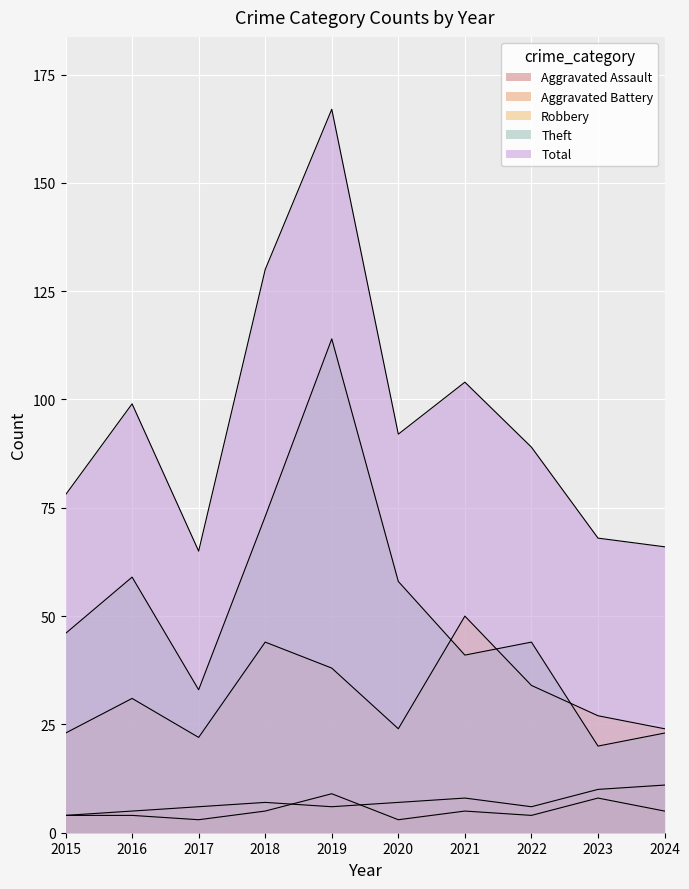

The value of Robbery at 2021 is 50. True or false?

True